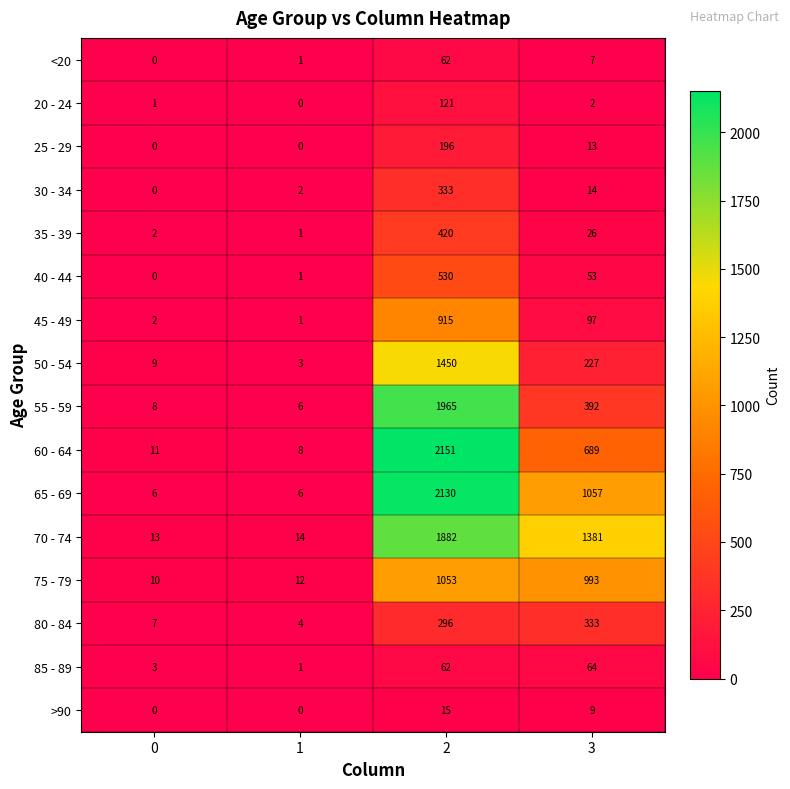

What is the average value of the 80 - 84 series?

160